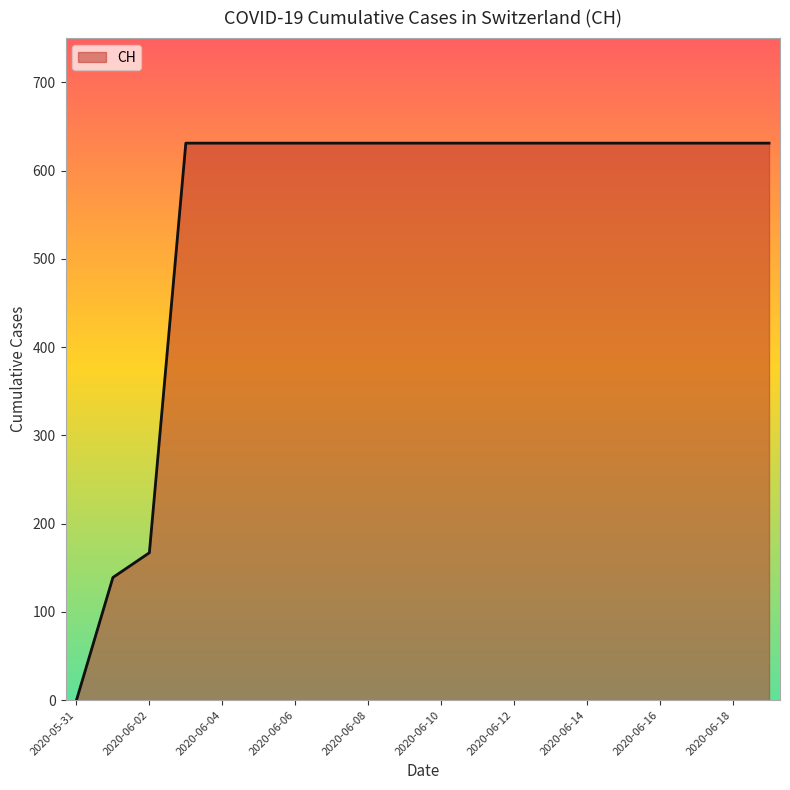

What is the maximum value shown in the chart?

631